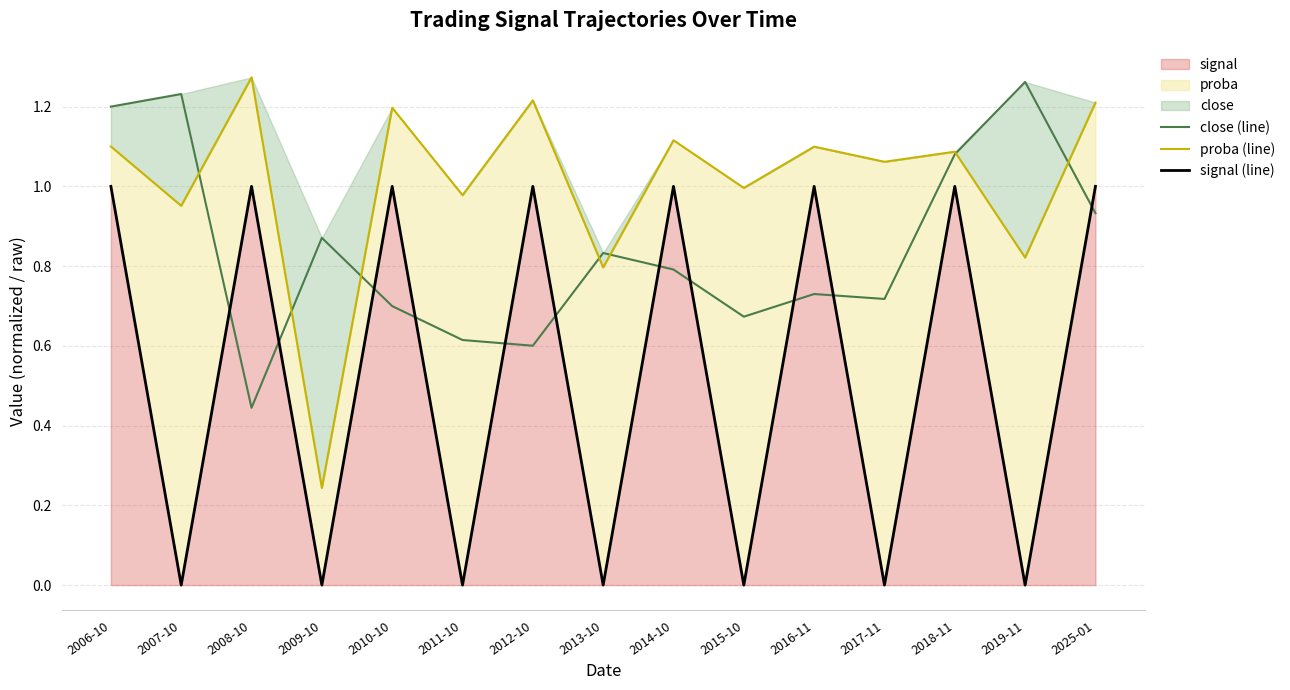

Rank the series by their average value, from lowest to highest.

signal (line), close (line), proba (line)